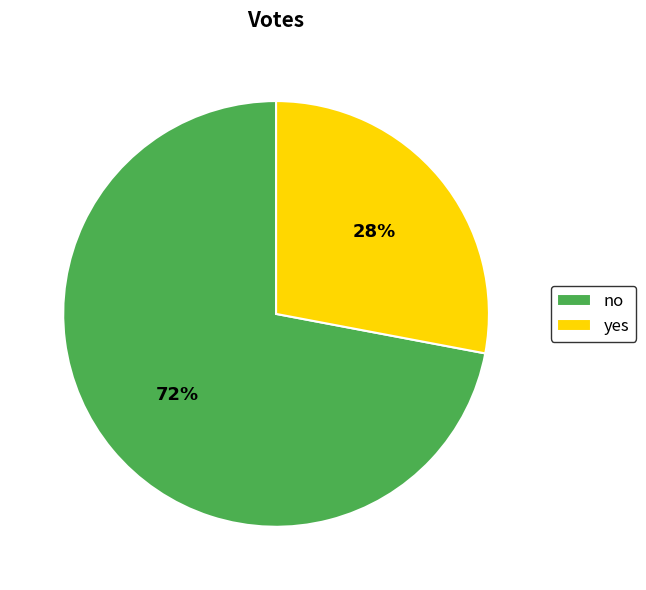

Which has a higher value, no or yes?

no